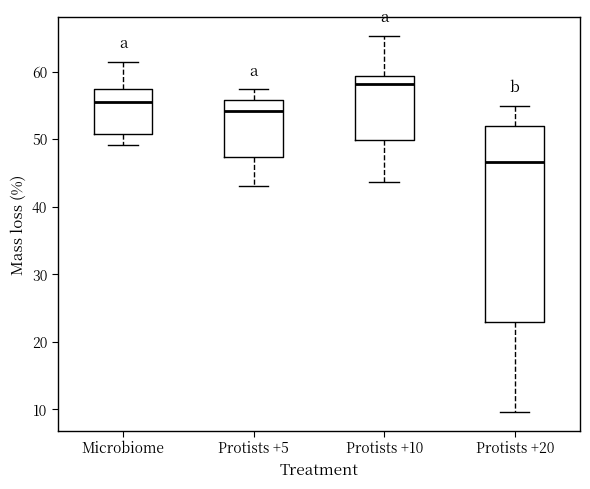

Reading left to right, transcribe this box plot: for each box, give where its median line is, the range the box spans, and where its two whiskers end, as read against the y-axis. The values are not printed on the chart, so give them approximately, as read against the axis.

Microbiome: median 56, box 51 to 57, whiskers 49 to 61
Protists +5: median 54, box 47 to 56, whiskers 43 to 57
Protists +10: median 58, box 50 to 59, whiskers 44 to 65
Protists +20: median 47, box 23 to 52, whiskers 10 to 55